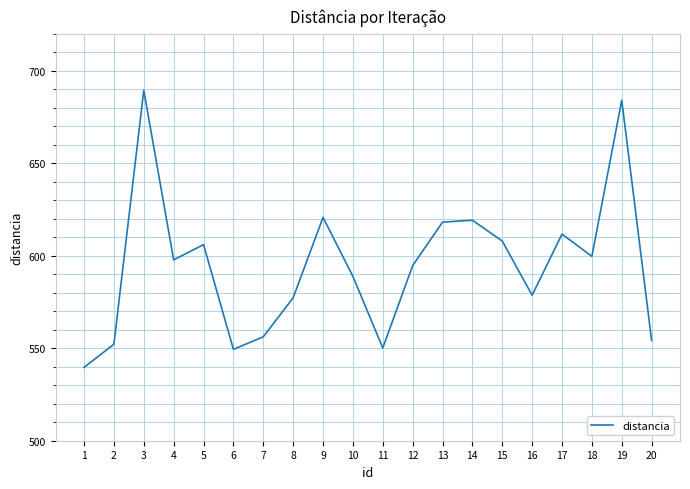

What is the difference between the maximum and minimum values?

149.8